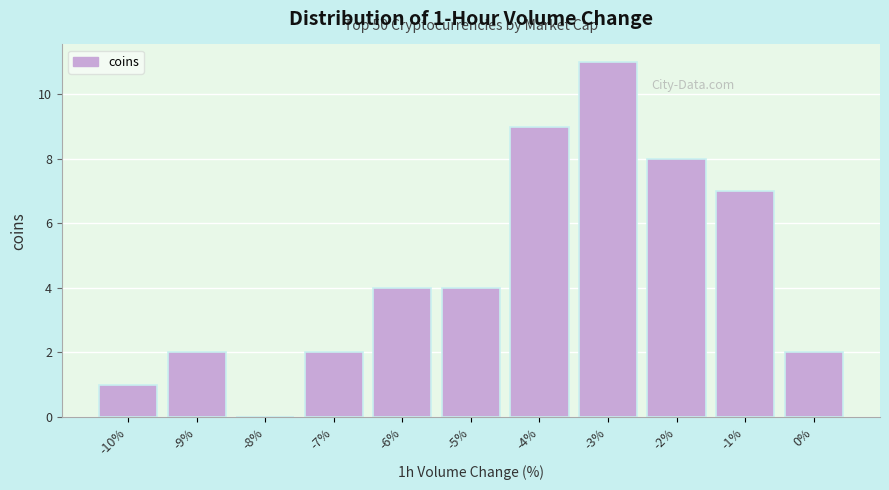

Reading right to left, list all the values displayed in this chart.

0%=2	-1%=7	-2%=8	-3%=11	-4%=9	-5%=4	-6%=4	-7%=2	-8%=0	-9%=2	-10%=1